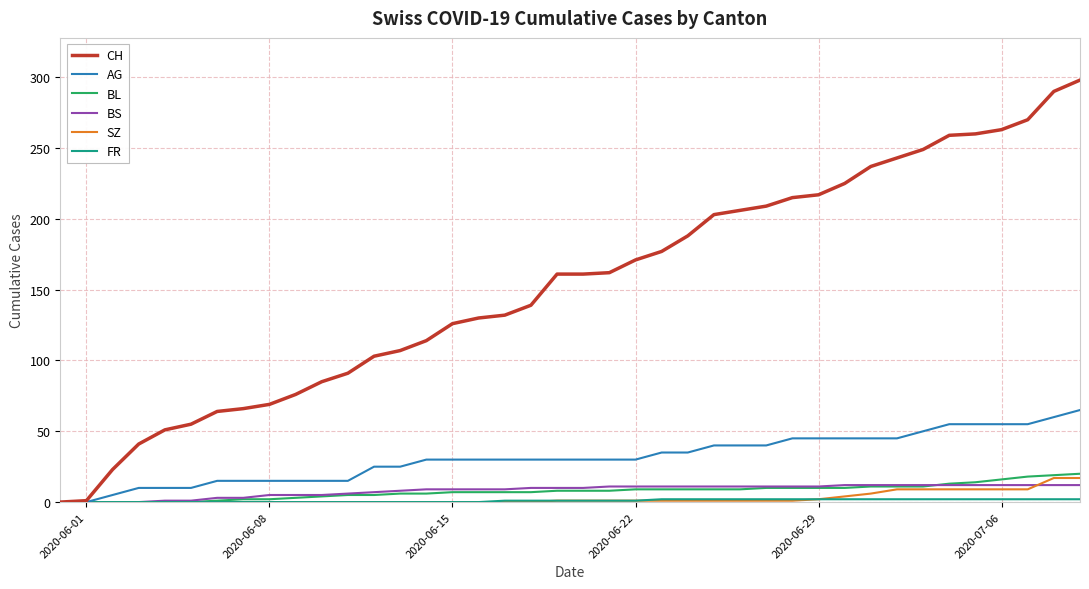

Which series has the largest total across all categories?

CH